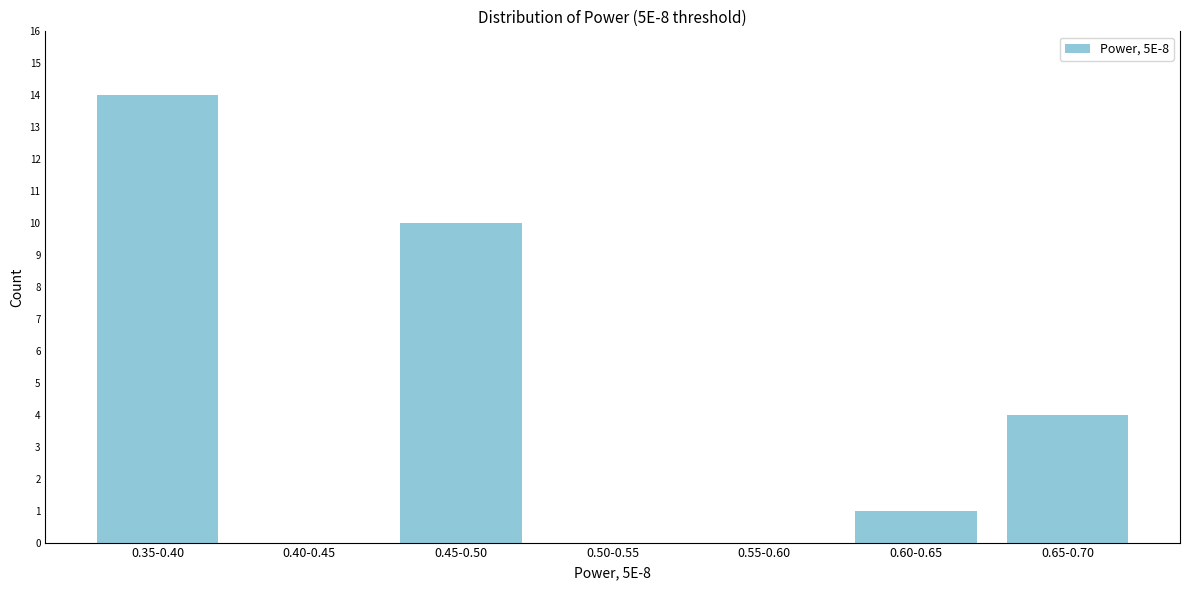

What is the sum of all values?

29